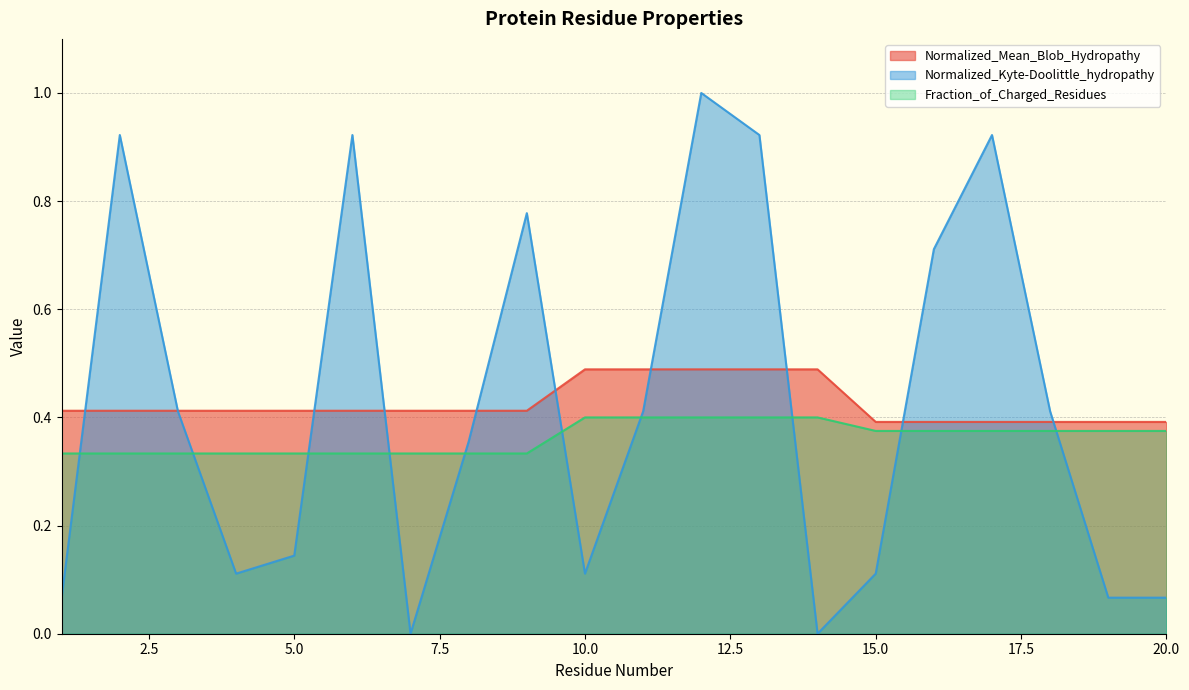

Reading left to right, transcribe all the data shown in this chart.

Normalized_Mean_Blob_Hydropathy: 0.4	0.4	0.4	0.4	0.4	0.4	0.4	0.4	0.4	0.5	0.5	0.5	0.5	0.5	0.4	0.4	0.4	0.4	0.4	0.4
Normalized_Kyte-Doolittle_hydropathy: 0.1	0.9	0.4	0.1	0.1	0.9	0.0	0.4	0.8	0.1	0.4	1.0	0.9	0.0	0.1	0.7	0.9	0.4	0.1	0.1
Fraction_of_Charged_Residues: 0.3	0.3	0.3	0.3	0.3	0.3	0.3	0.3	0.3	0.4	0.4	0.4	0.4	0.4	0.4	0.4	0.4	0.4	0.4	0.4